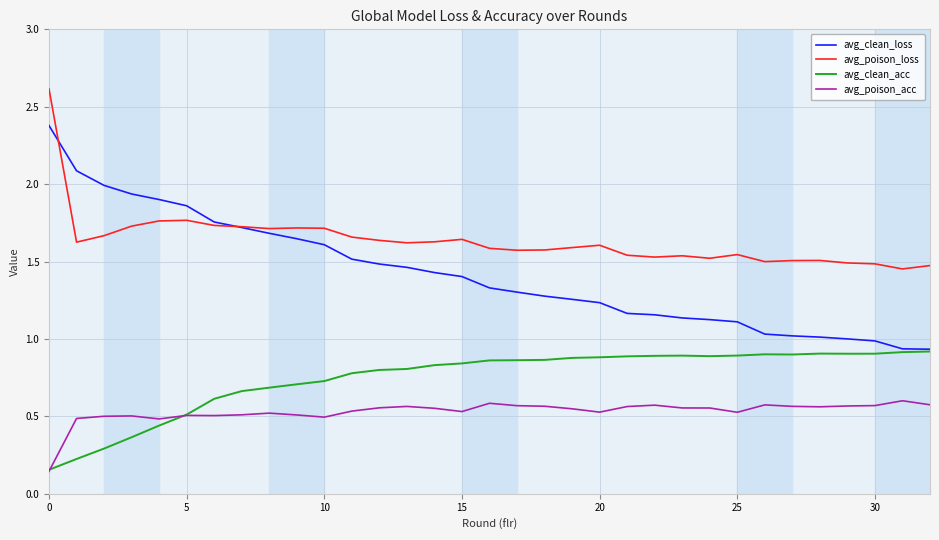

What is the maximum value for avg_clean_loss?

2.4